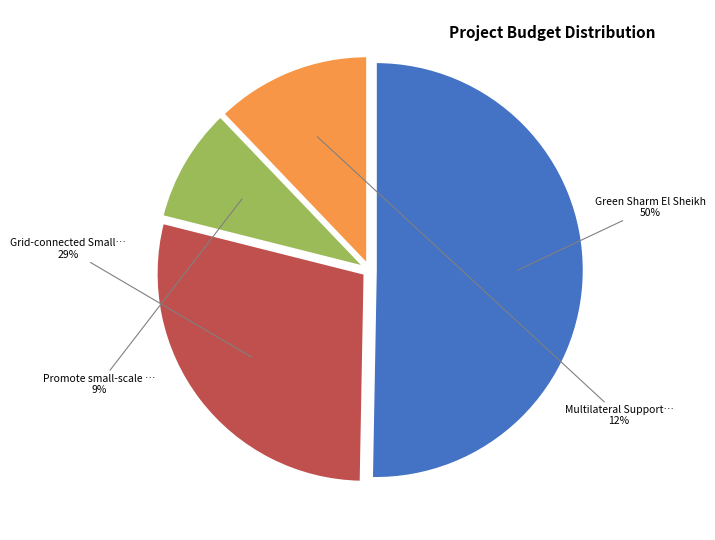

To the nearest percent, what is the difference between the largest and smallest slice percentages?

41%